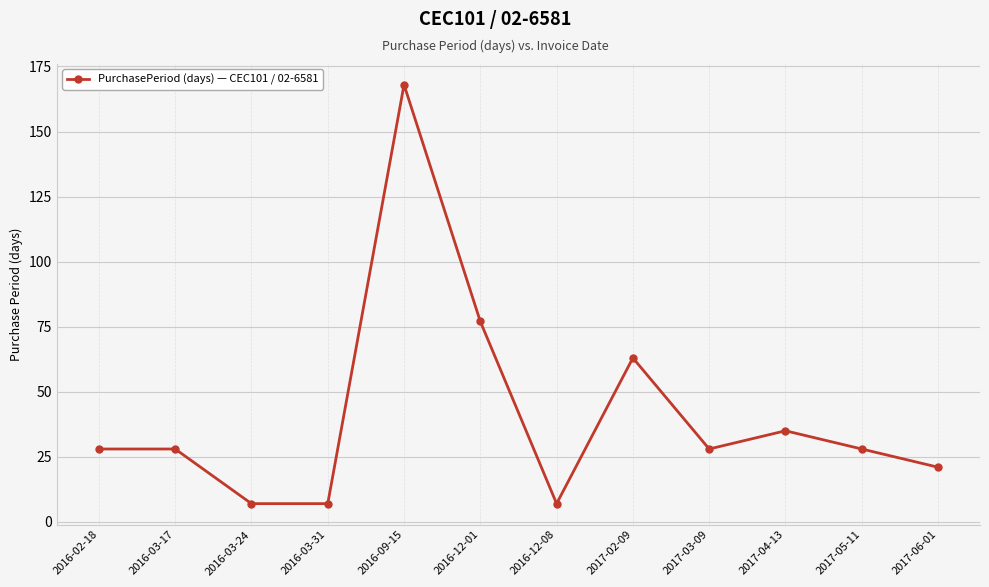

What is the change in value from 2017-02-09 to 2017-05-11?

-35